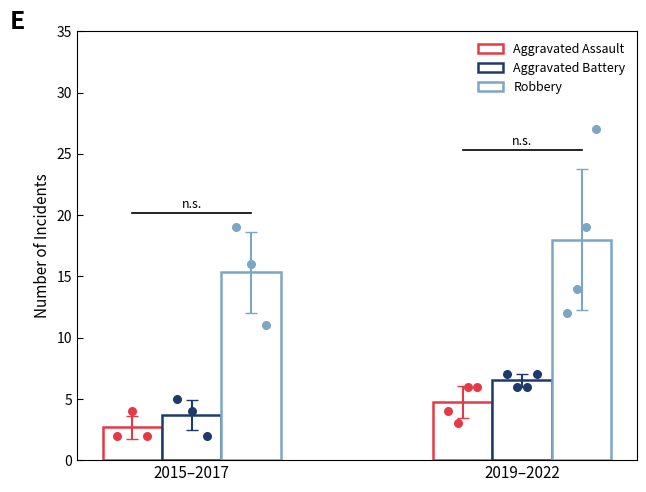

Which series has the largest total across all categories?

Robbery